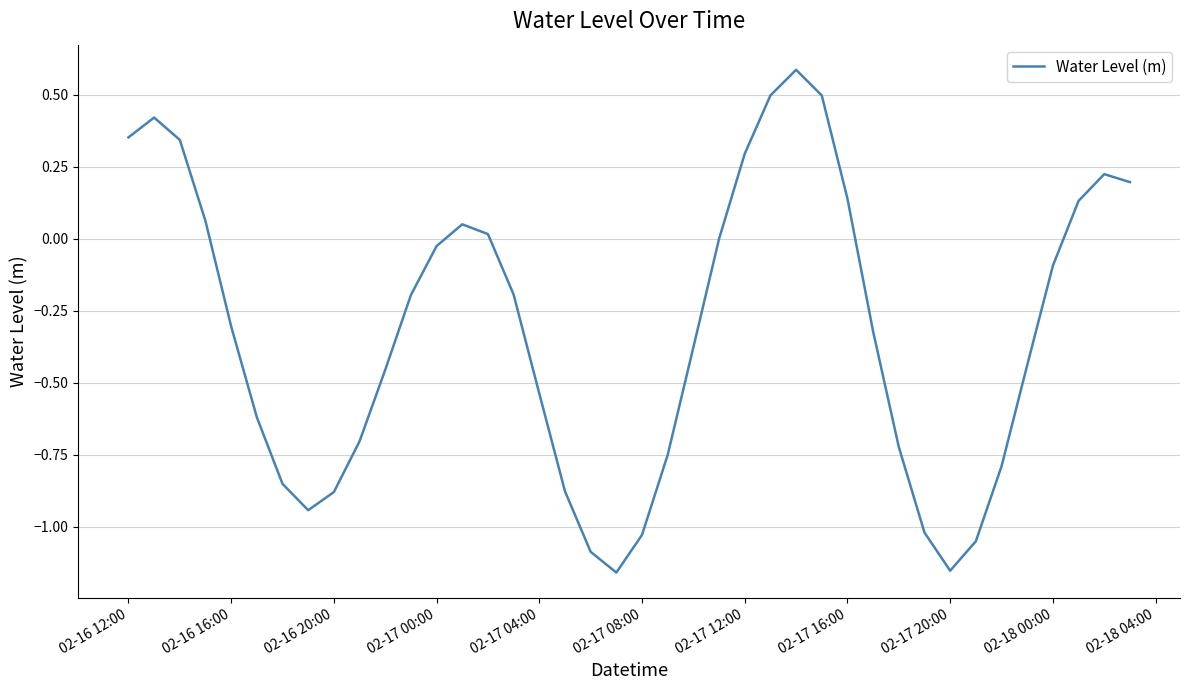

What is the maximum value shown in the chart?

0.6